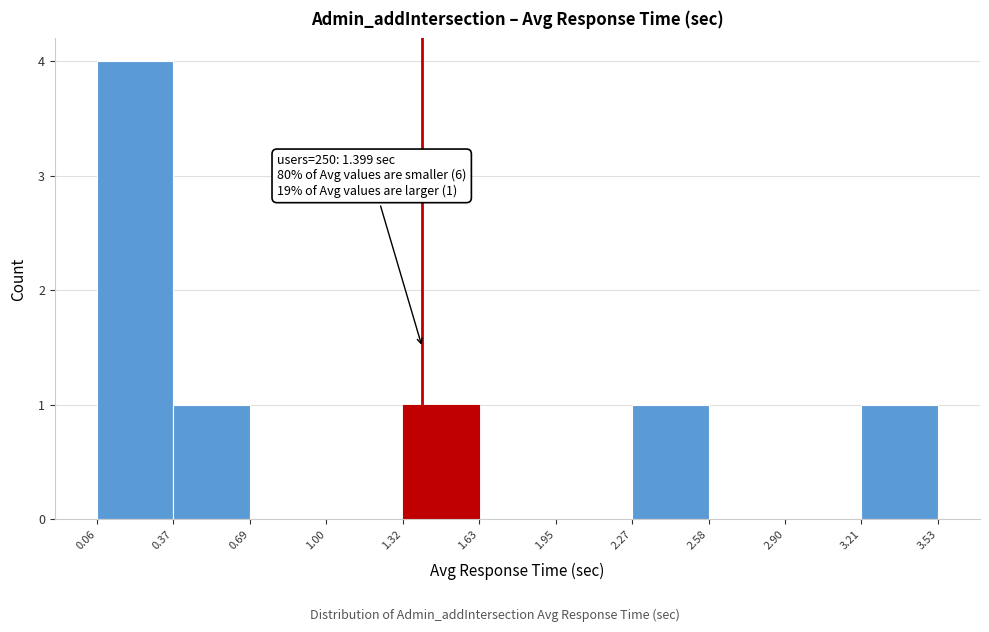

Over which range of the x-axis is the bar tallest?

0.06 to 0.37